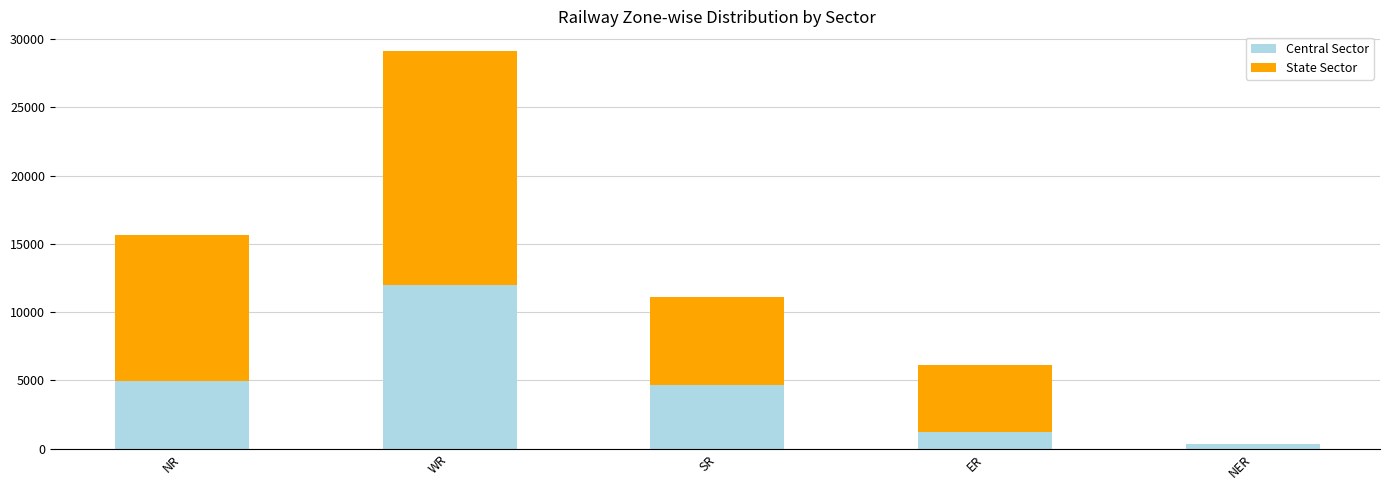

Is it true that Central Sector equals 21240 at WR?

False